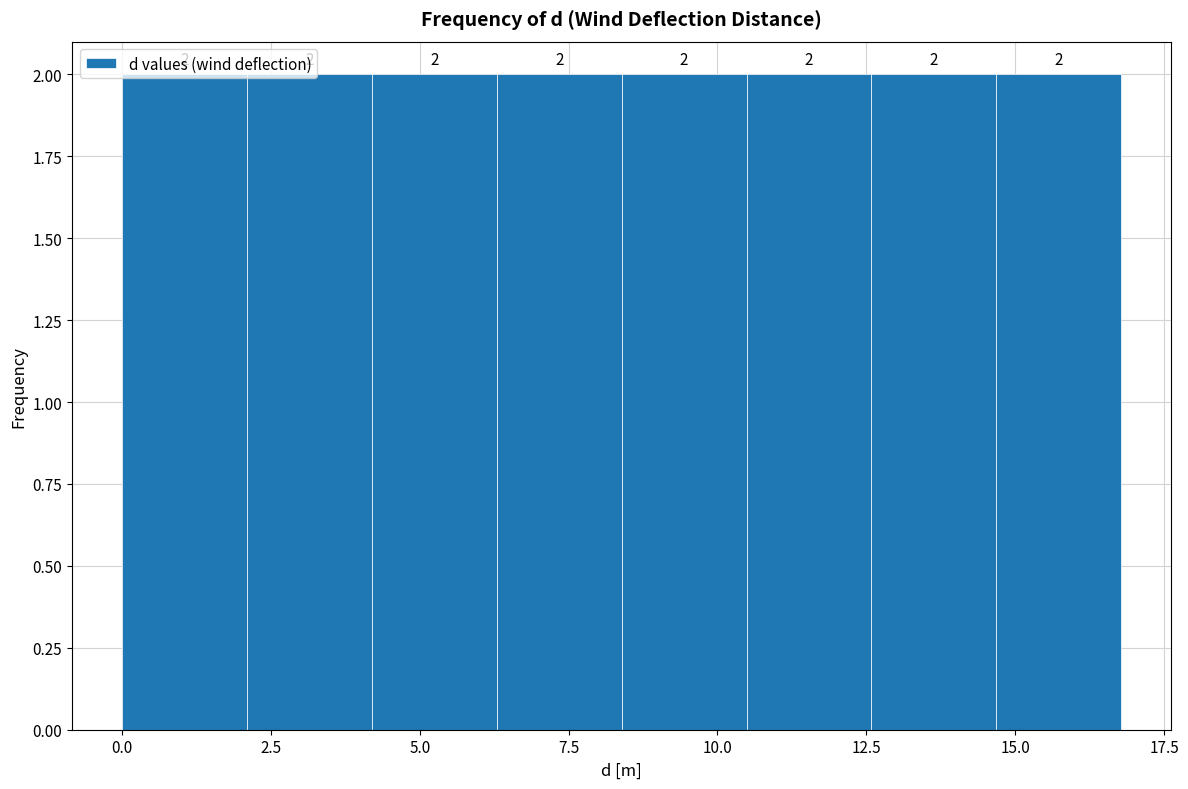

Reading left to right, list every bar in this chart as the range it spans on the x-axis followed by its height. The bar edges are not printed on the chart, so give them approximately, as read against the axis.

0.0 to 2.0: 2
2.0 to 4.0: 2
4.0 to 6.5: 2
6.5 to 8.5: 2
8.5 to 10.5: 2
10.5 to 12.5: 2
12.5 to 14.5: 2
14.5 to 17.0: 2